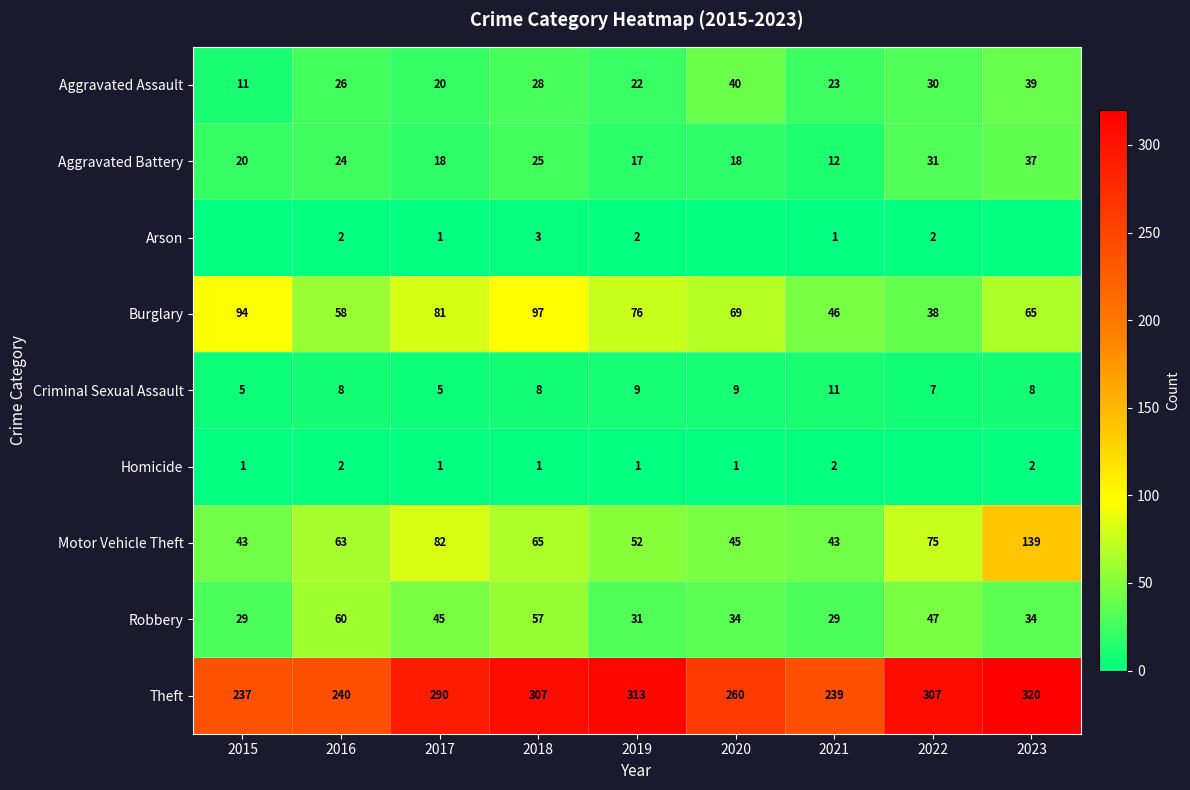

What value does the Motor Vehicle Theft series have at 2020, to the nearest 5?

45